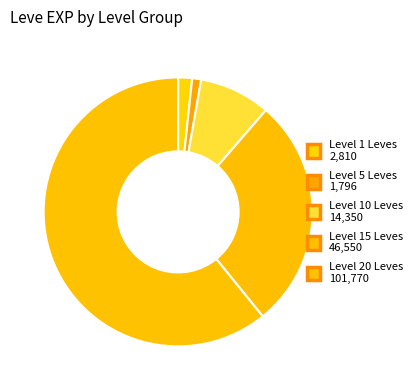

How many slices are in this pie chart?

5